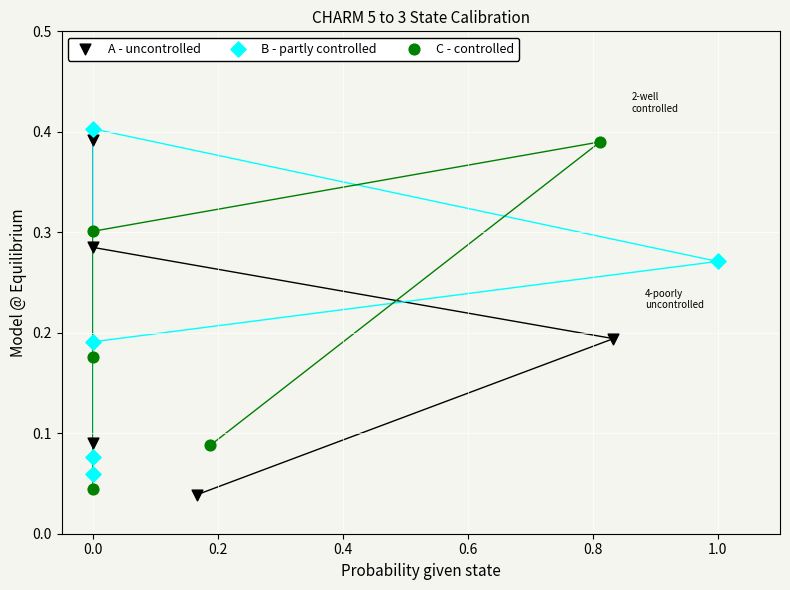

Which series has the largest Y range (max minus min)?

A - uncontrolled